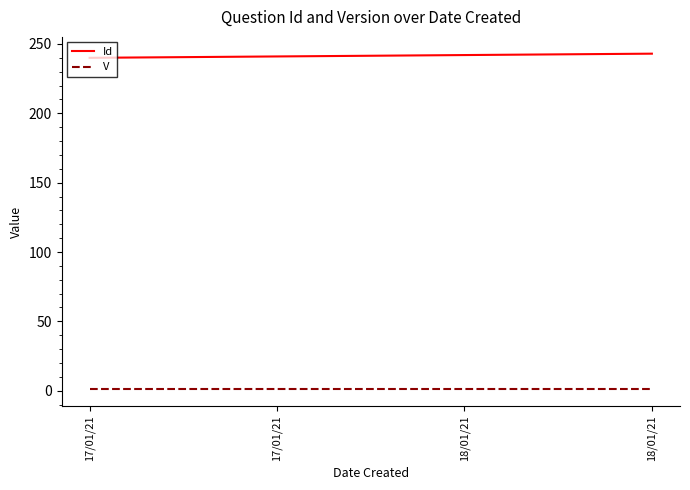

True or false: Id and V cross at least once.

False